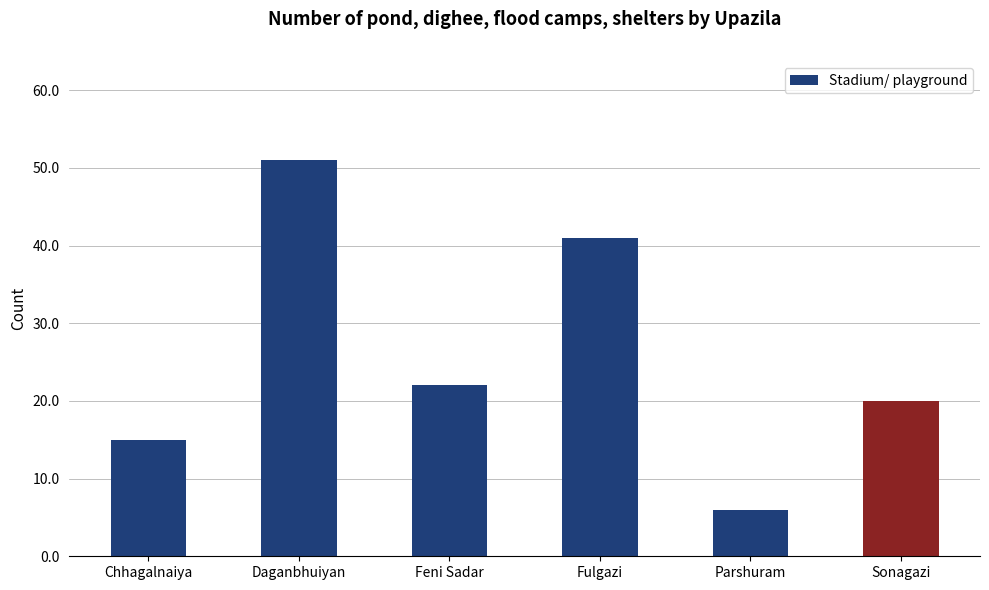

Between Parshuram and Daganbhuiyan, which is larger?

Daganbhuiyan